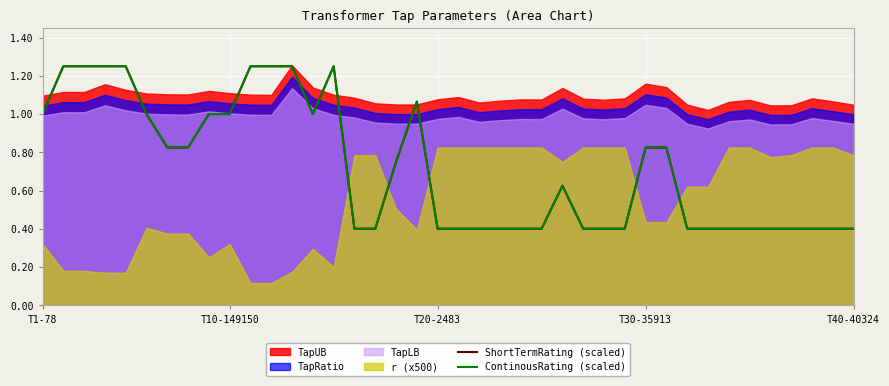

The value of ContinousRating (scaled) at 24 is 0.6. True or false?

False